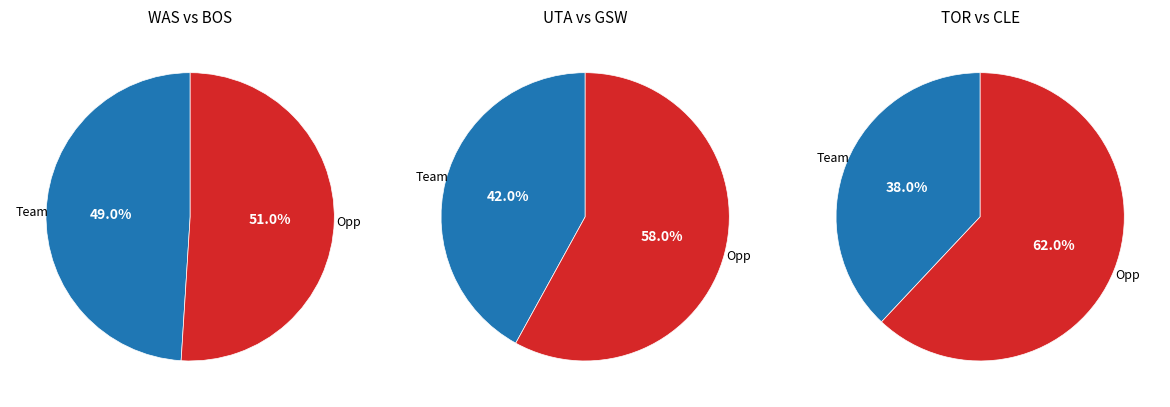

What percentage is the Team slice, to the nearest percent?

38%